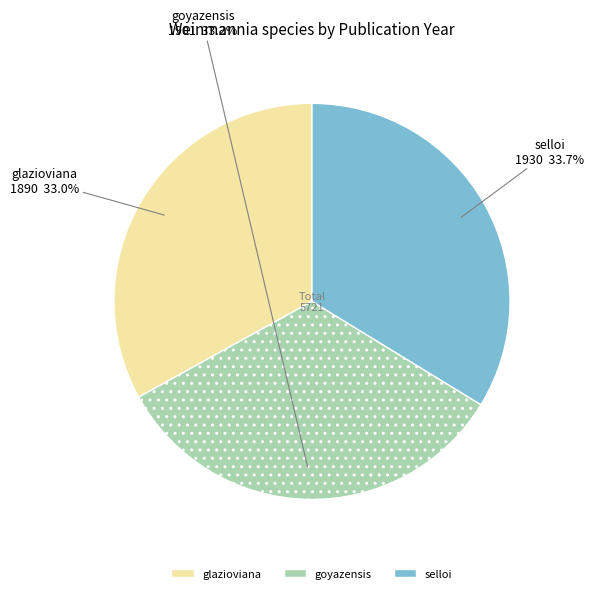

To the nearest percent, what is the difference between the largest and smallest slice percentages?

1%